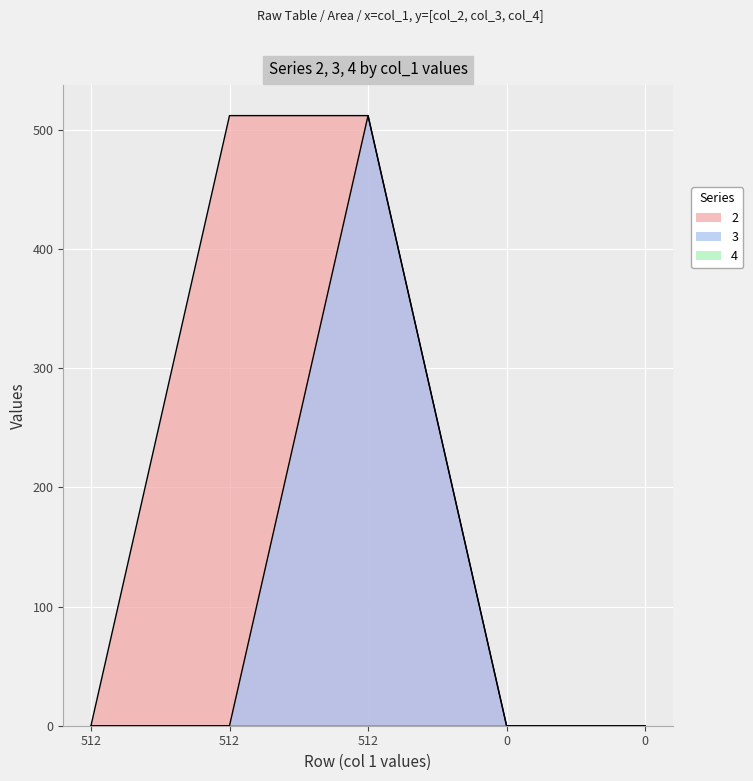

How many data points in 3 are above 0?

1